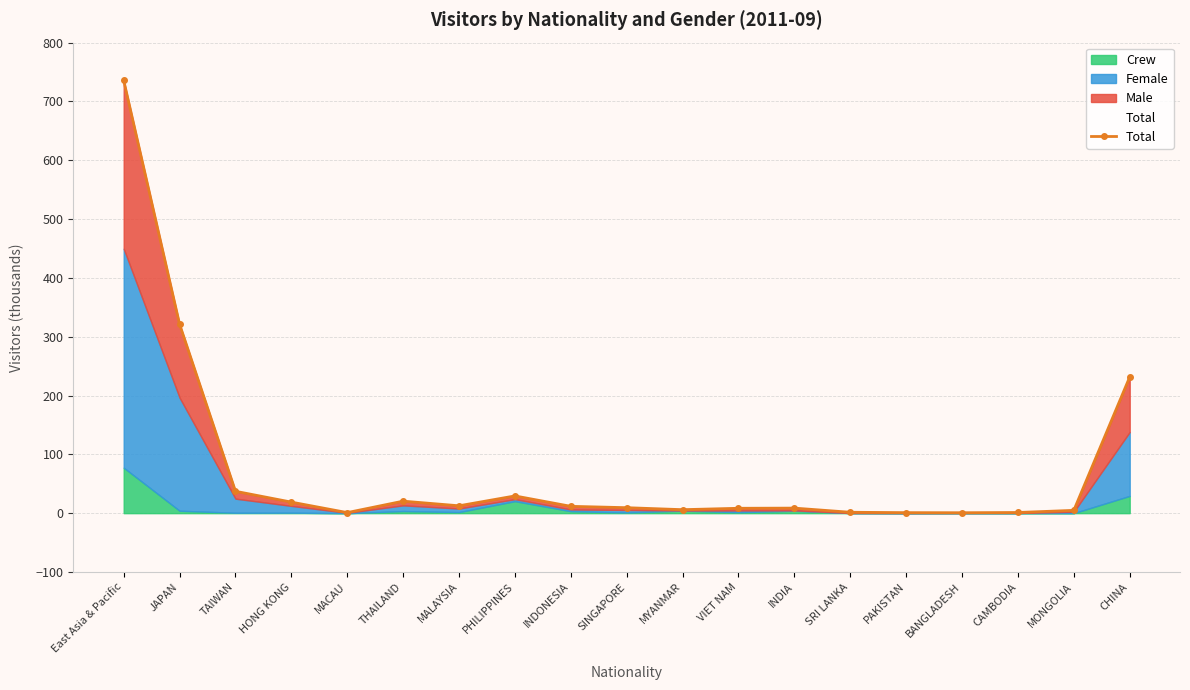

Count the number of categories in the chart.

19